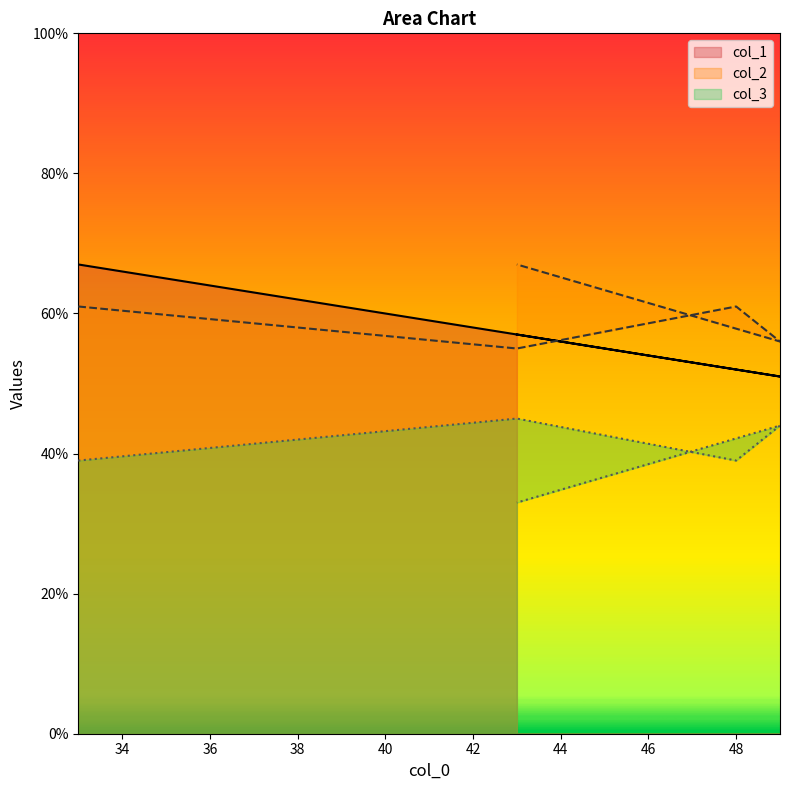

Between 43 and 49, which series saw the biggest shift?

col_1